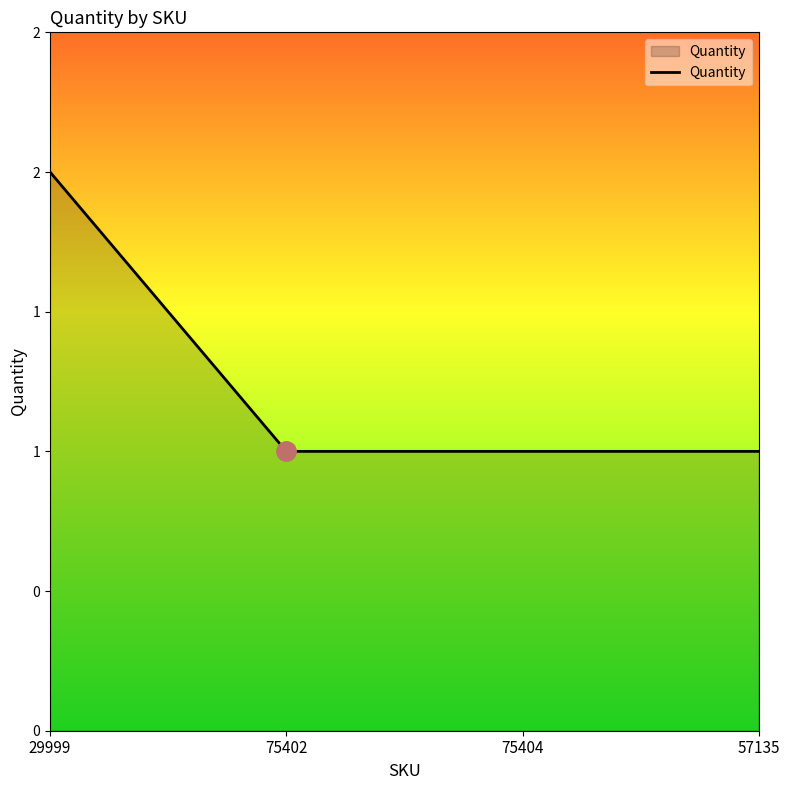

Reading right to left, transcribe all the data shown in this chart.

57135=1	75404=1	75402=1	29999=2